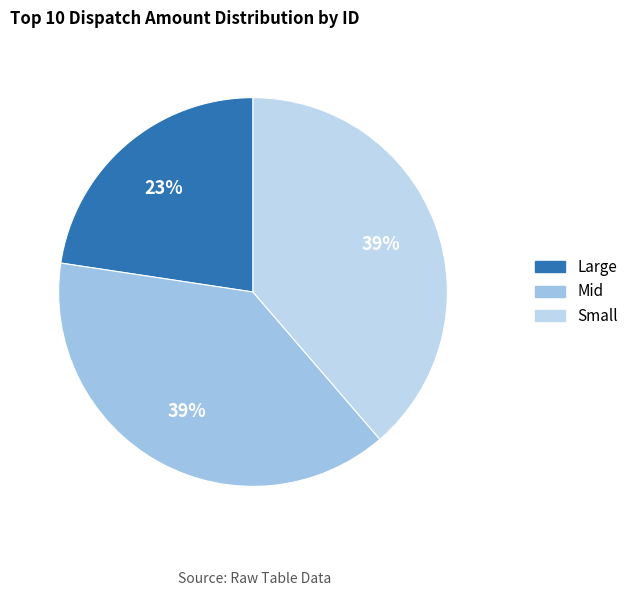

To the nearest percent, what is the average slice percentage?

33%